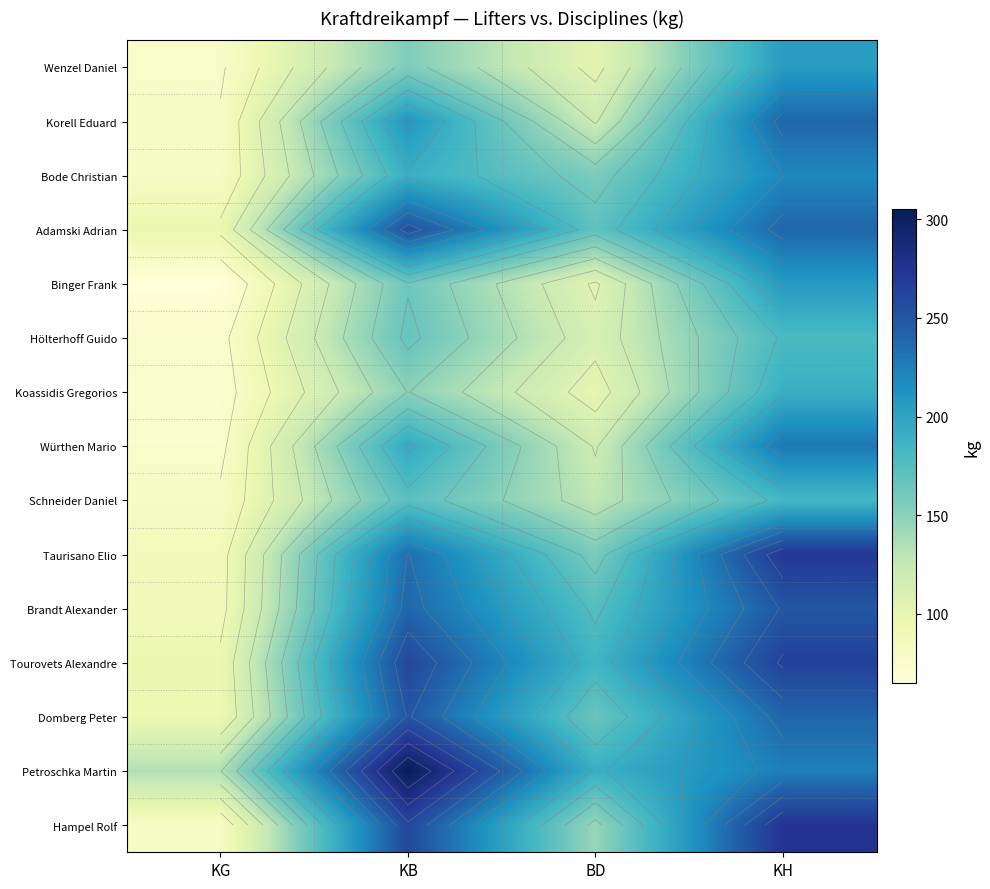

What is the average value of the Petroschka Martin series?

213.7